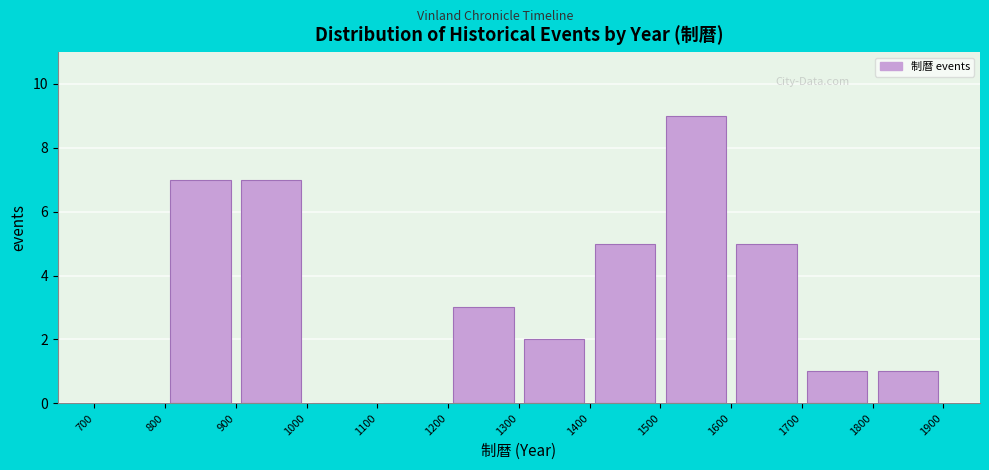

Which range on the x-axis has the tallest bar?

1500 to 1600